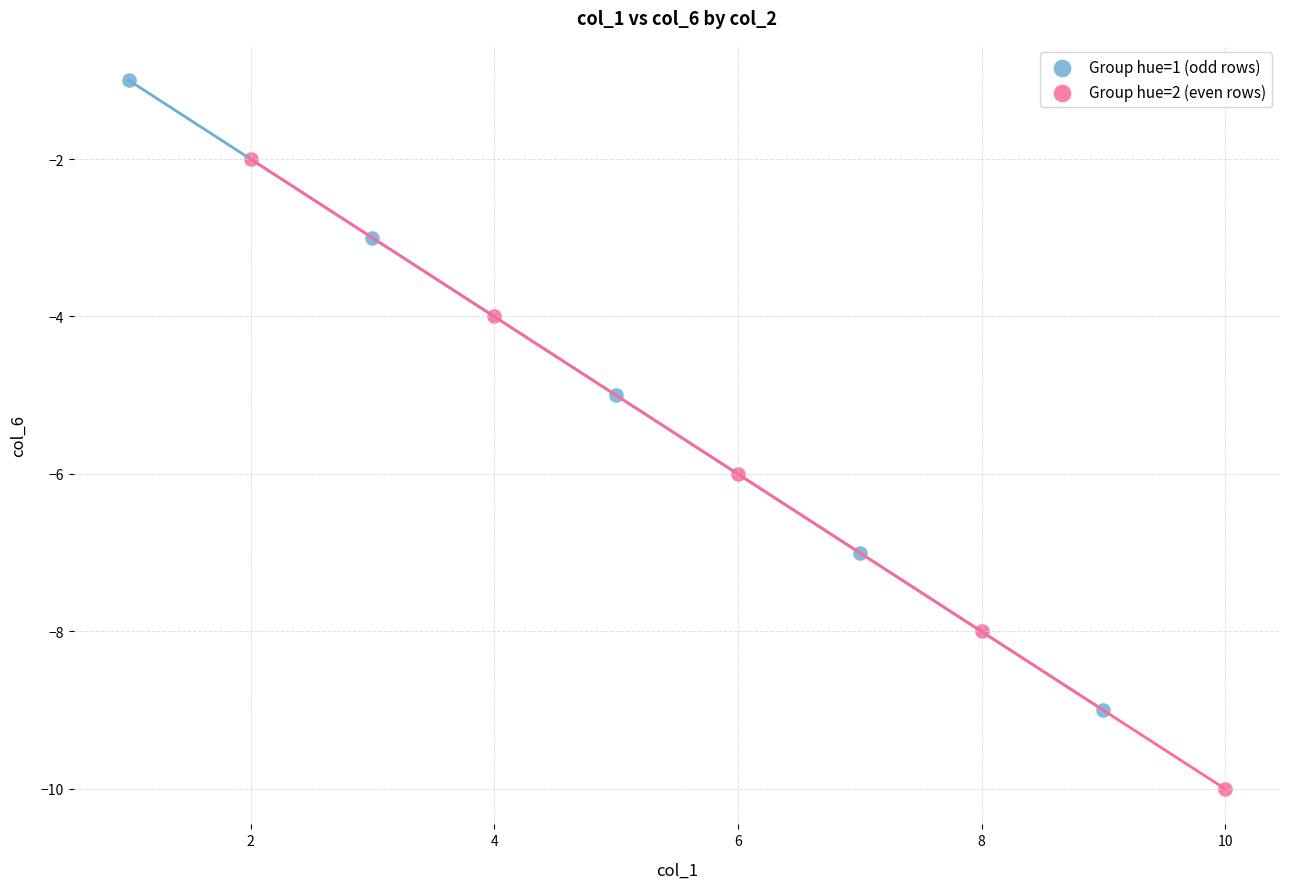

Which series reaches the minimum Y coordinate?

Group hue=2 (even rows)